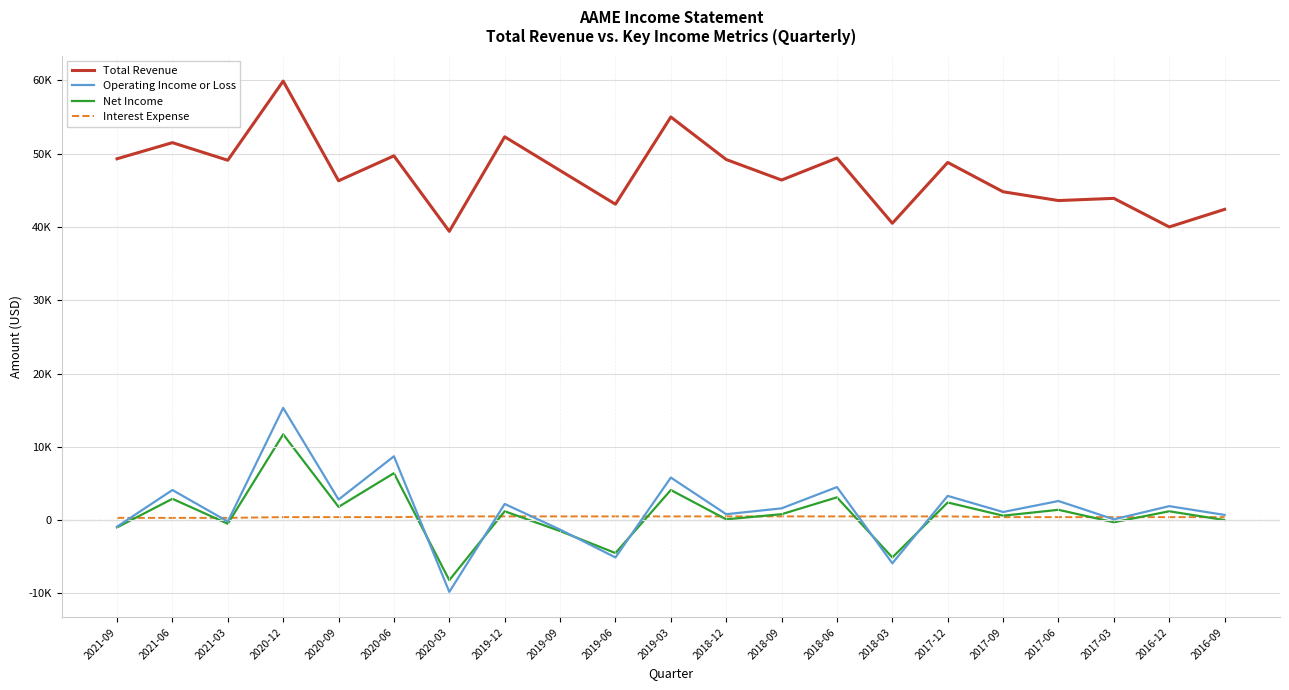

What is the minimum value for Net Income?

-8200